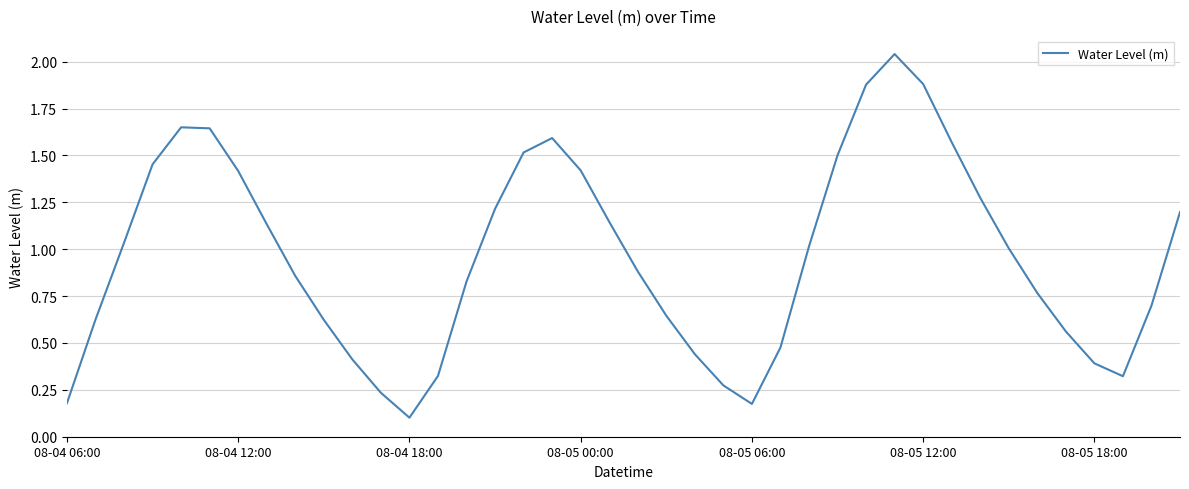

Is this an area chart (filled region under the line)?

No